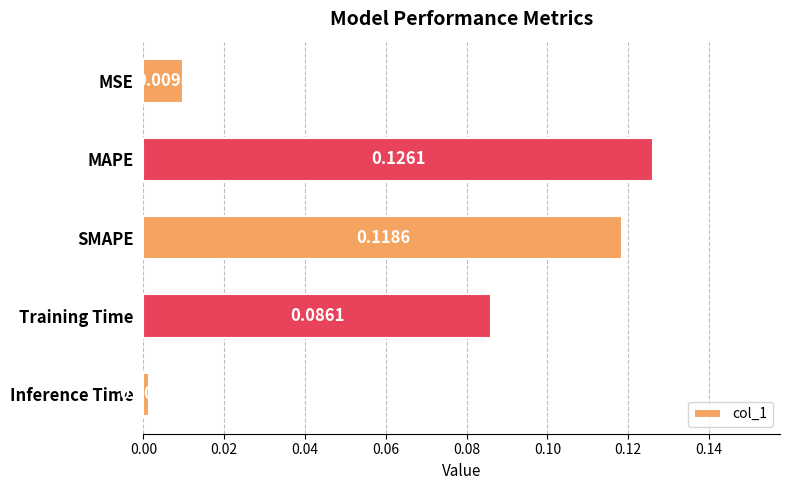

Where is the data nearest to the value 0?

Inference Time